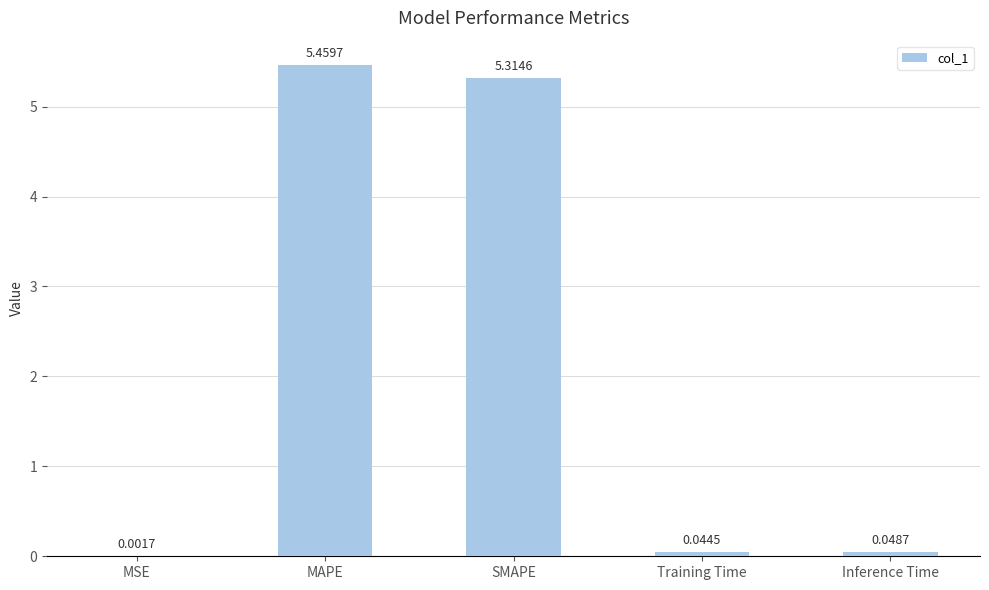

Which category has the highest value across all series?

MAPE